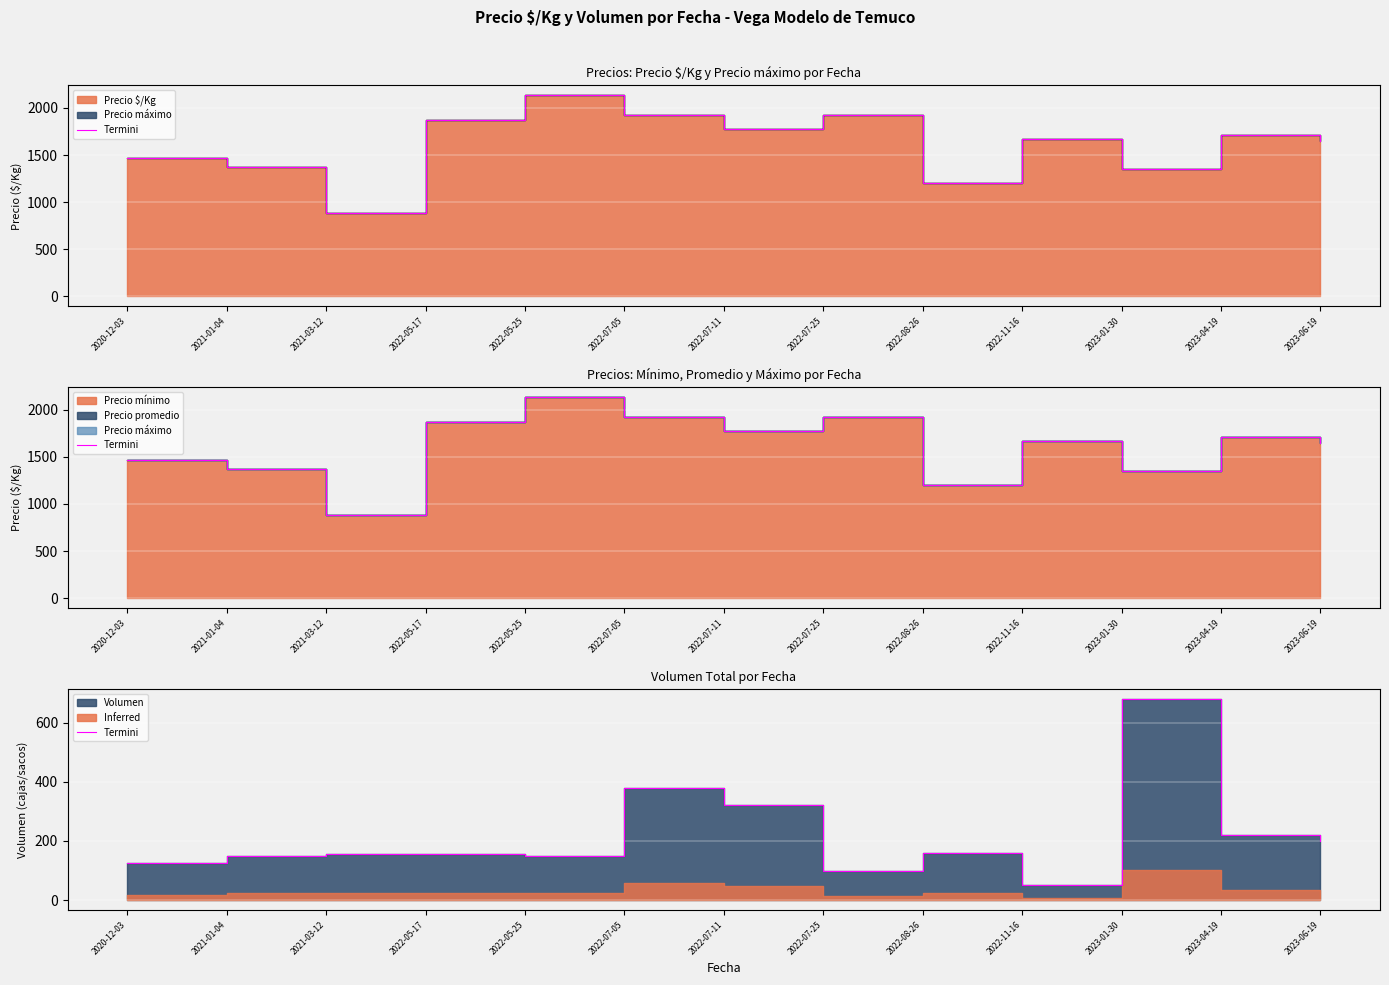

The chart shows a value of 150 at 2021-01-04. True or false?

True